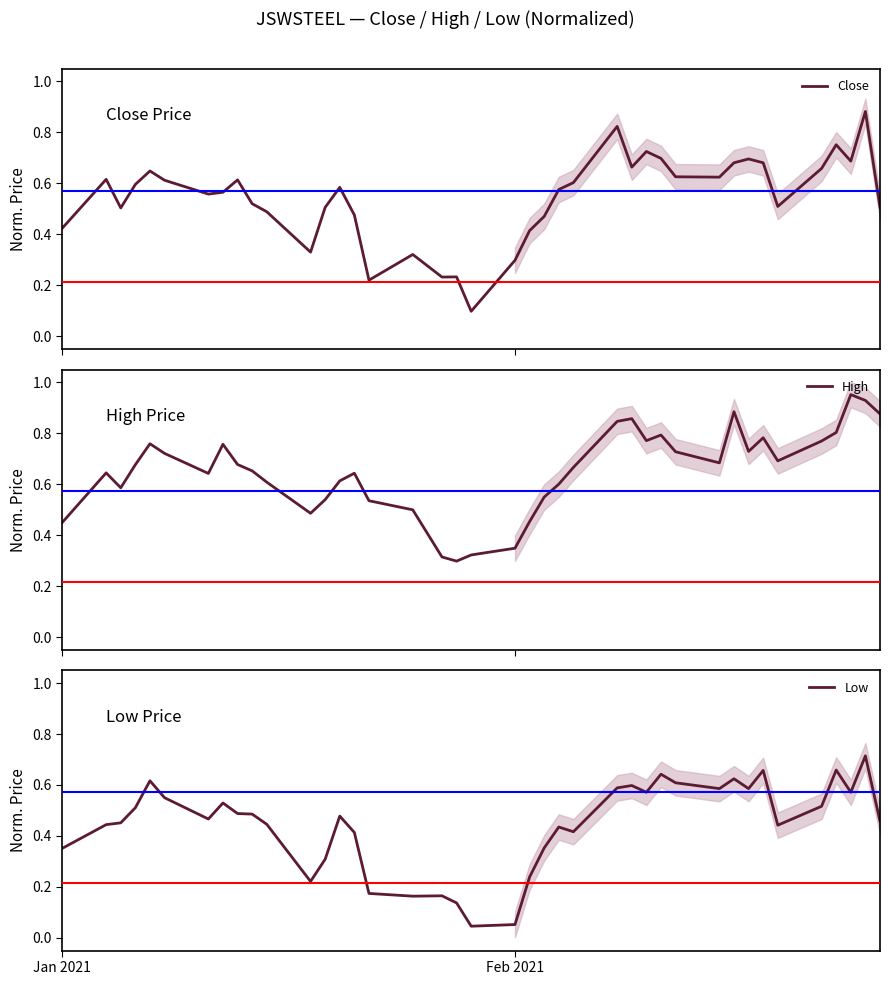

What is the total value across all series at Feb 2021?

0.7